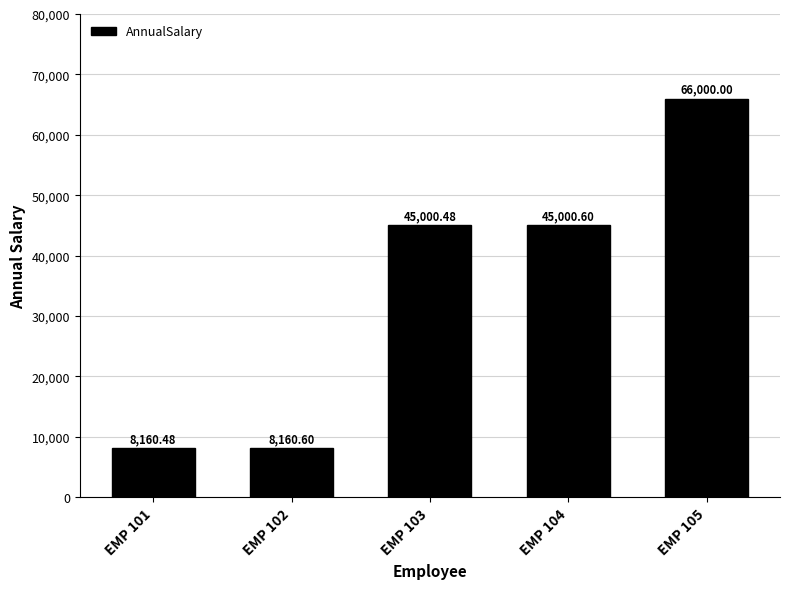

Where is the data nearest to the value 37080?

EMP 103